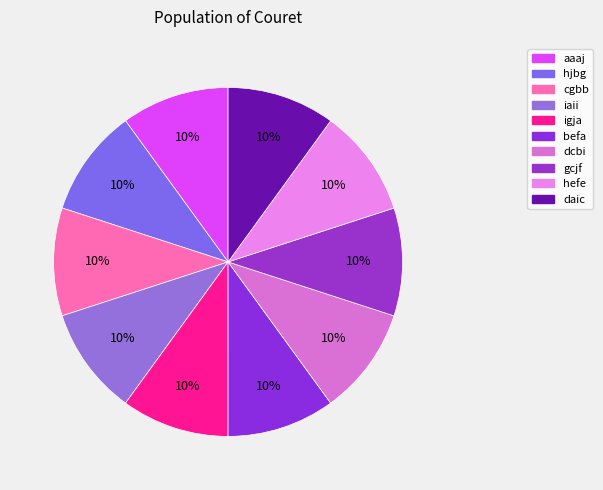

Approximately how many times larger is the value at daic compared to dcbi?

1.0